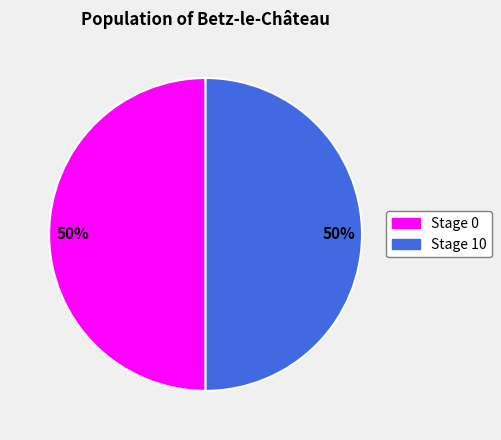

How many slices are in this pie chart?

2